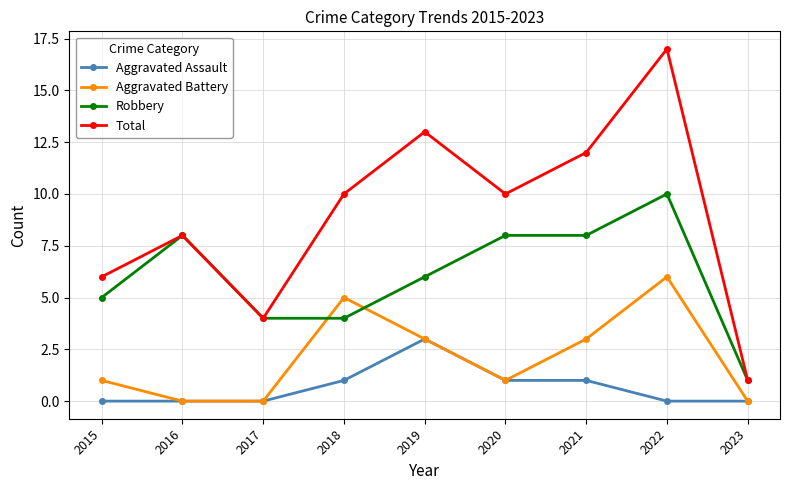

How many Aggravated Battery values are between 0 and 3?

7